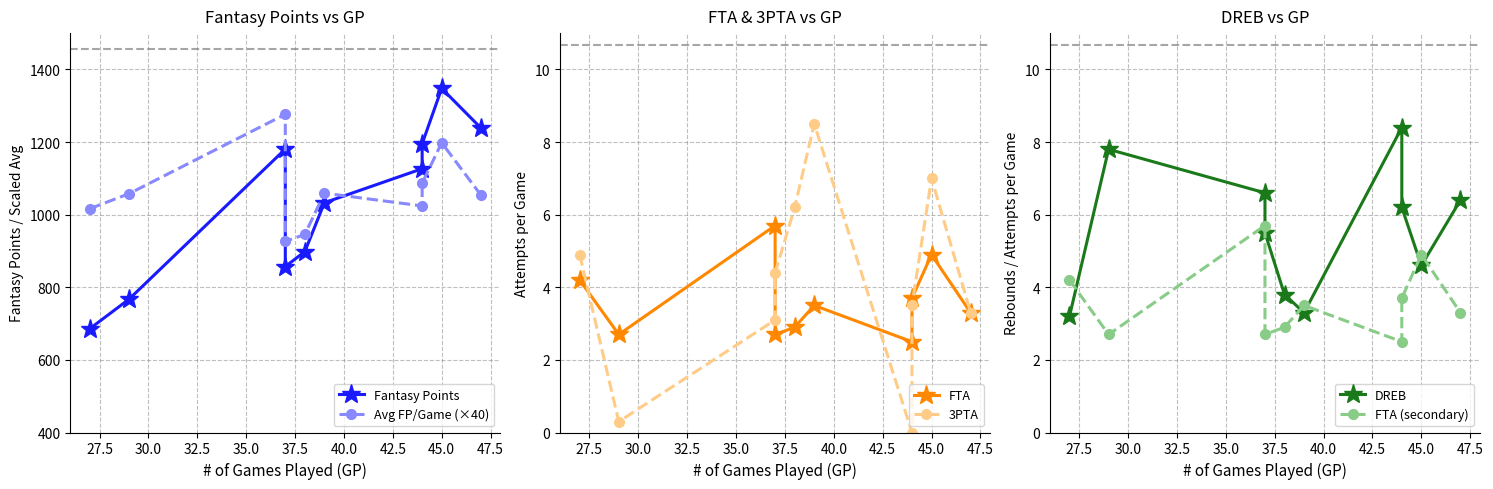

In FTA (secondary), how many points are lower than both neighbors (excluding endpoints)?

3